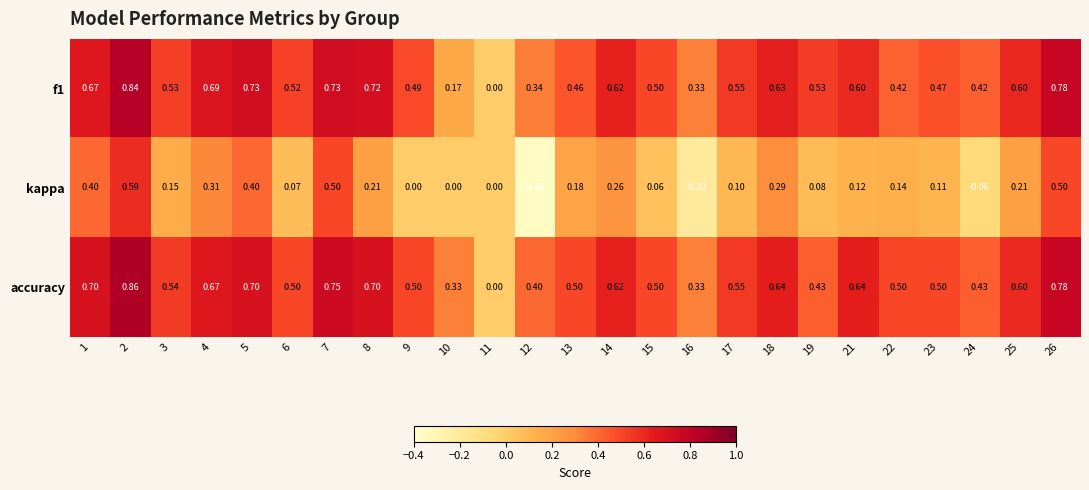

Which series has the largest range (max minus min)?

kappa